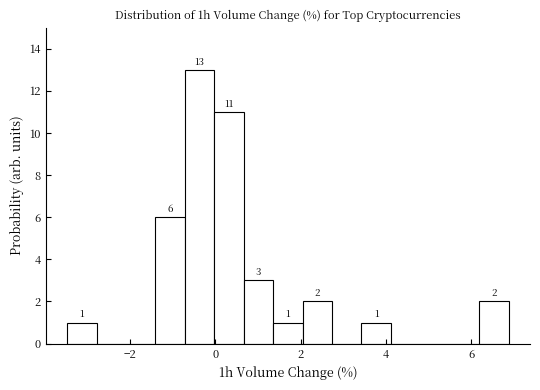

Read against the x-axis, roughly where is the centre of the tallest bar?

-0.4